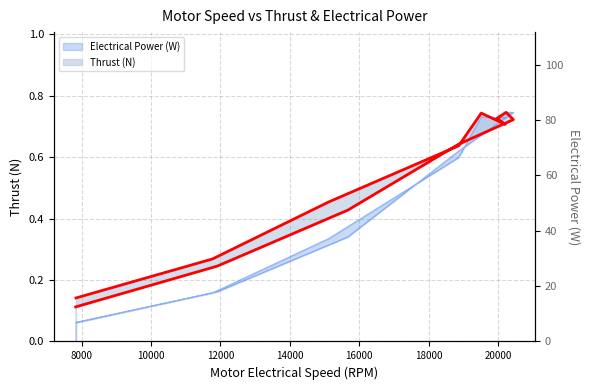

How many times do Electrical Power (W) and Thrust (N) cross each other?

2